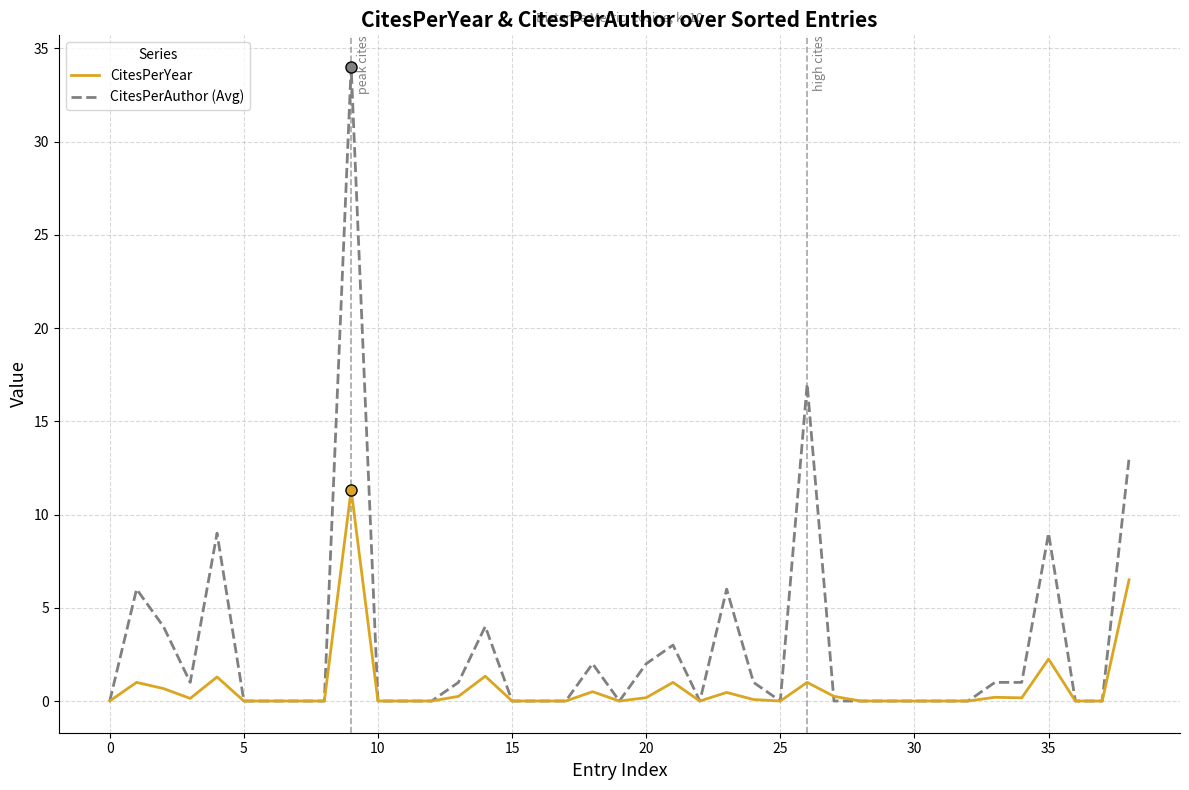

True or false: CitesPerYear has more than 2 interior local peaks.

True